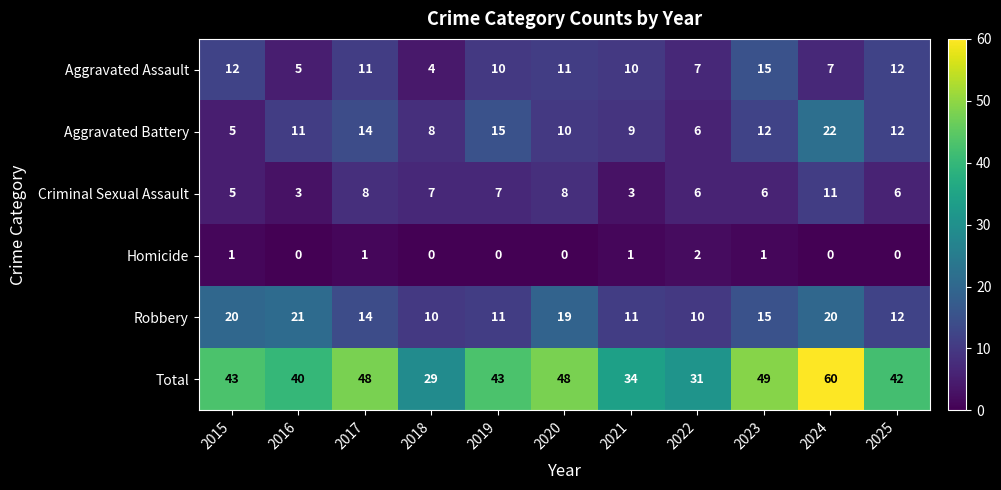

What is the average value of the Total series?

42